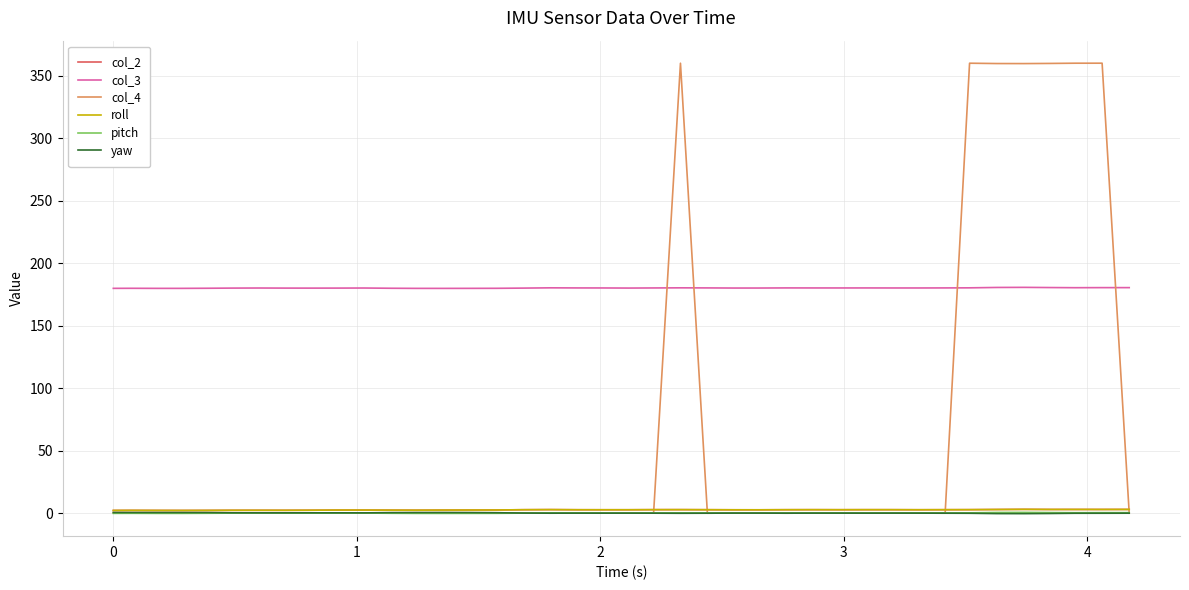

Is this an area chart (filled region under the line)?

No